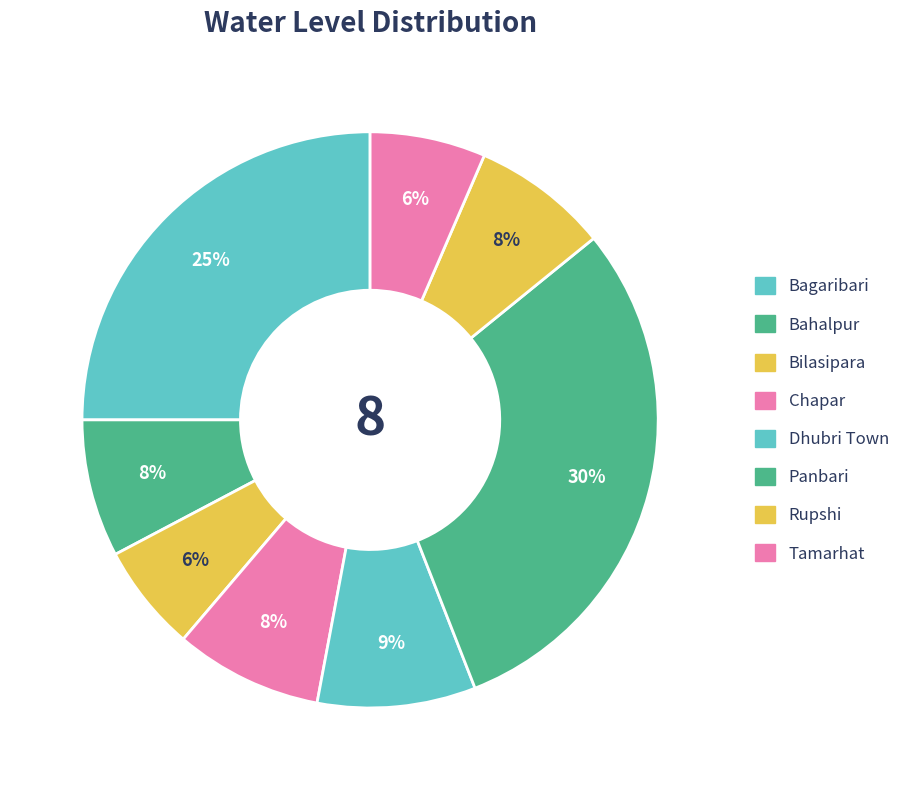

Does any single category account for the majority?

No